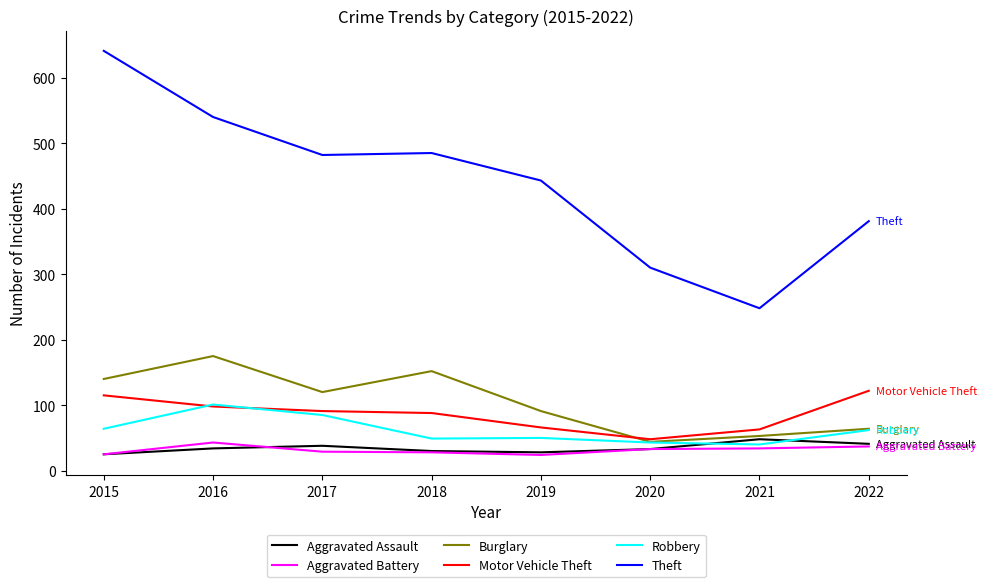

The Theft series shows 485 at 2018. True or false?

True